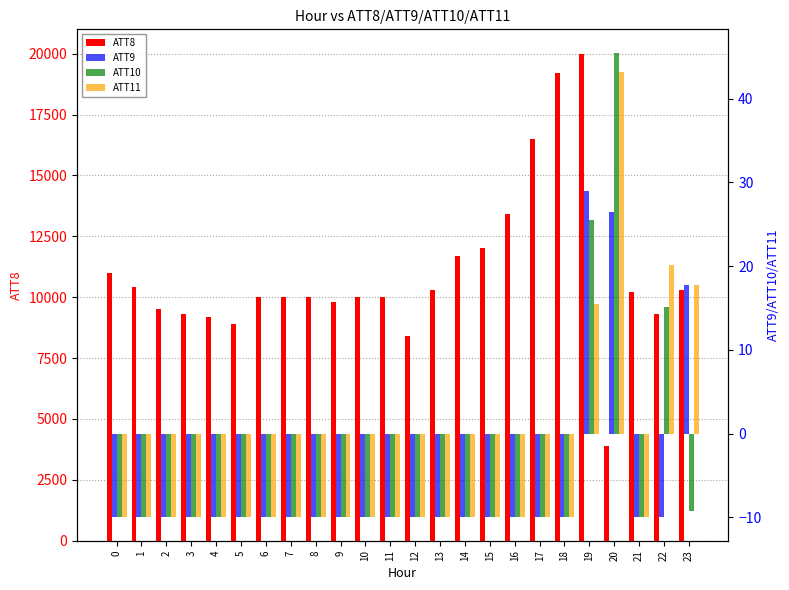

What is the lowest value of the ATT11 series?

-10.0